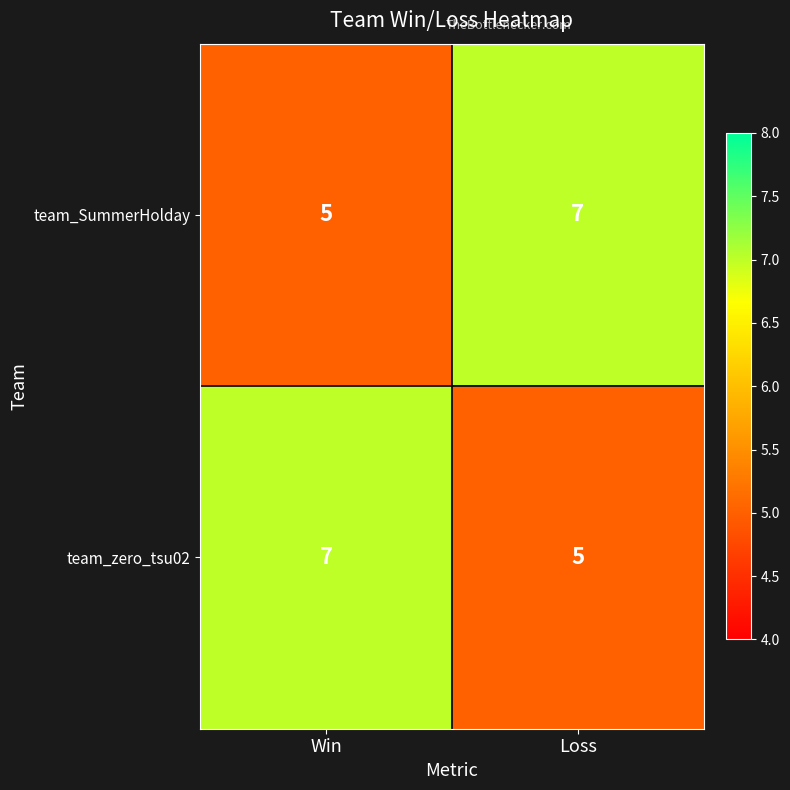

What is the difference between the highest and lowest values at Win?

2